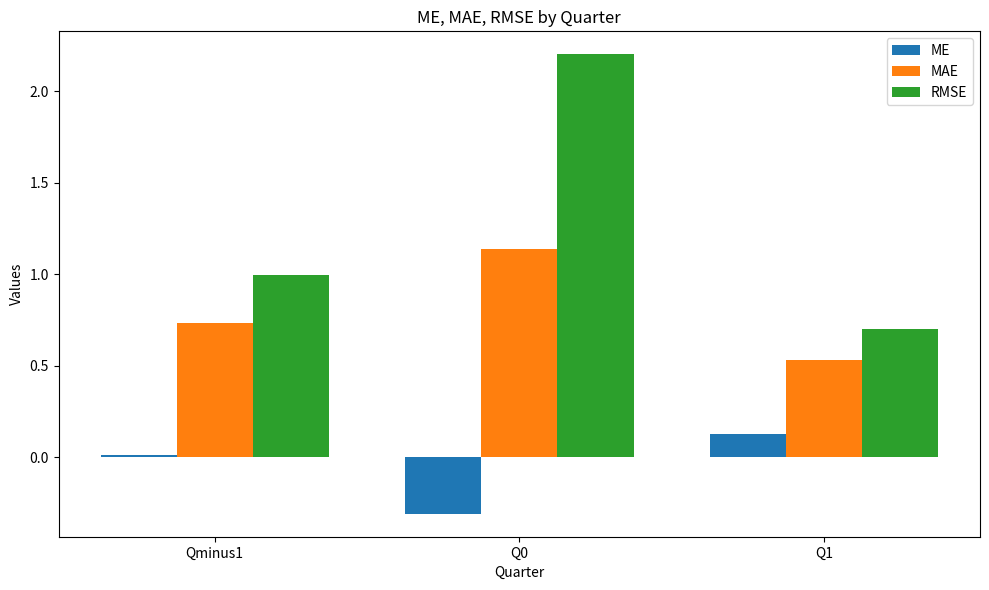

What is the label of the 1st bar from the left?

Qminus1